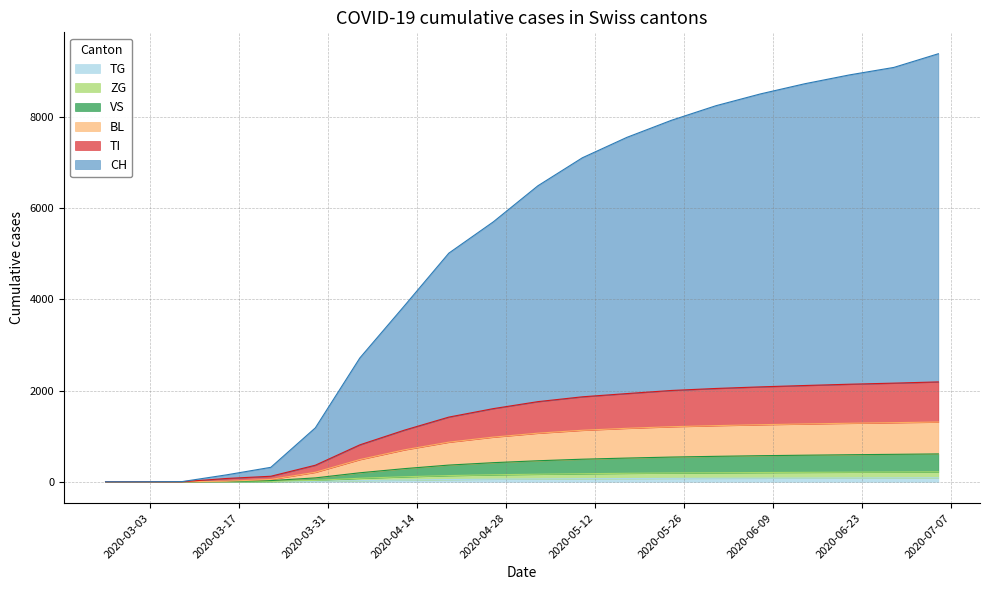

Reading left to right, what are all the values shown in this chart?

CH: 0	0	3	151	317	1183	2716	3859	5016	5703	6493	7108	7556	7930	8250	8509	8733	8926	9091	9391
TI: 0	0	0	72	121	363	810	1132	1419	1605	1758	1864	1935	2003	2047	2082	2112	2140	2164	2191
BL: 0	0	0	11	51	208	487	700	869	980	1066	1130	1173	1208	1232	1252	1269	1284	1297	1311
VS: 0	0	0	6	26	85	197	288	366	419	461	495	520	542	558	572	583	593	602	611
ZG: 0	0	0	0	7	31	77	110	136	154	166	177	186	193	198	203	207	211	215	219
TG: 0	0	0	0	2	10	25	38	49	57	62	67	71	74	77	79	81	83	85	87